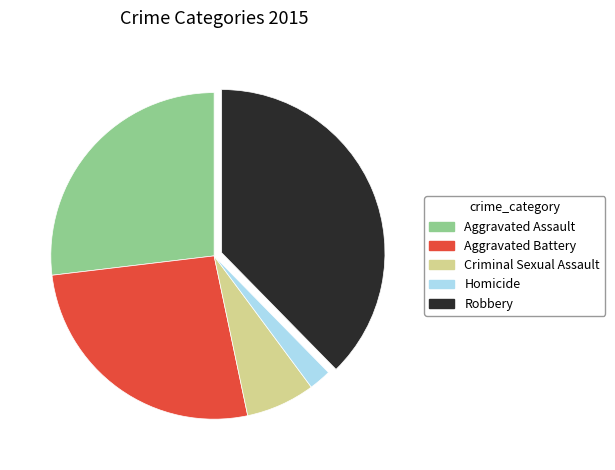

Does any single category account for the majority?

No